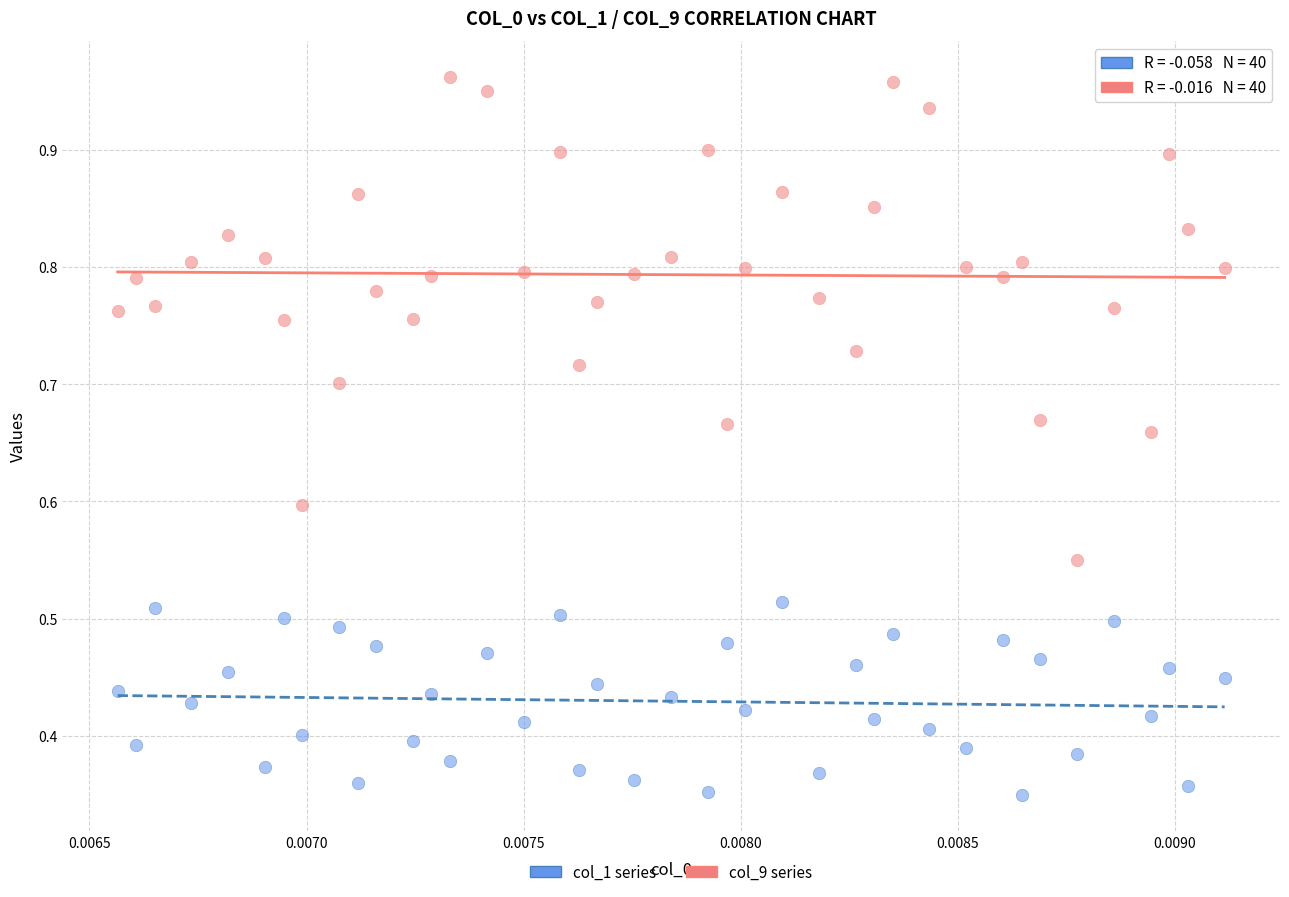

Which series has the widest spread of Y values?

col_9 series